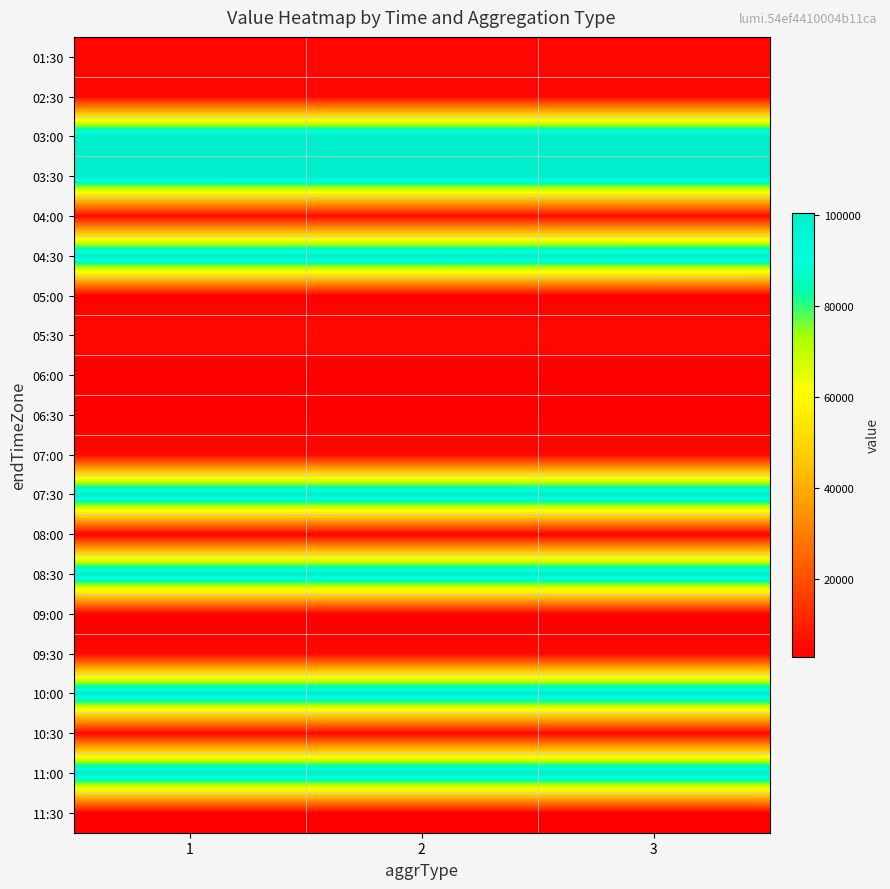

Count the number of data series in this chart.

20